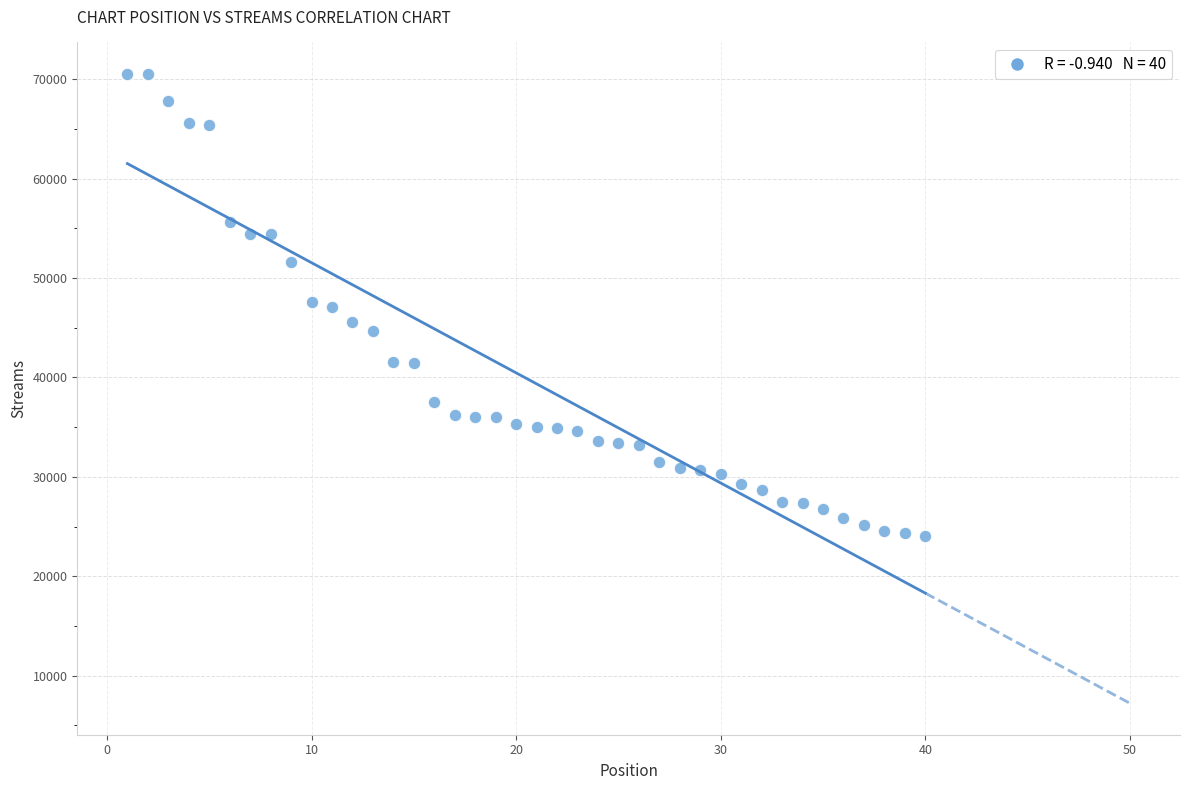

What is the range of X values (max minus min)?

39